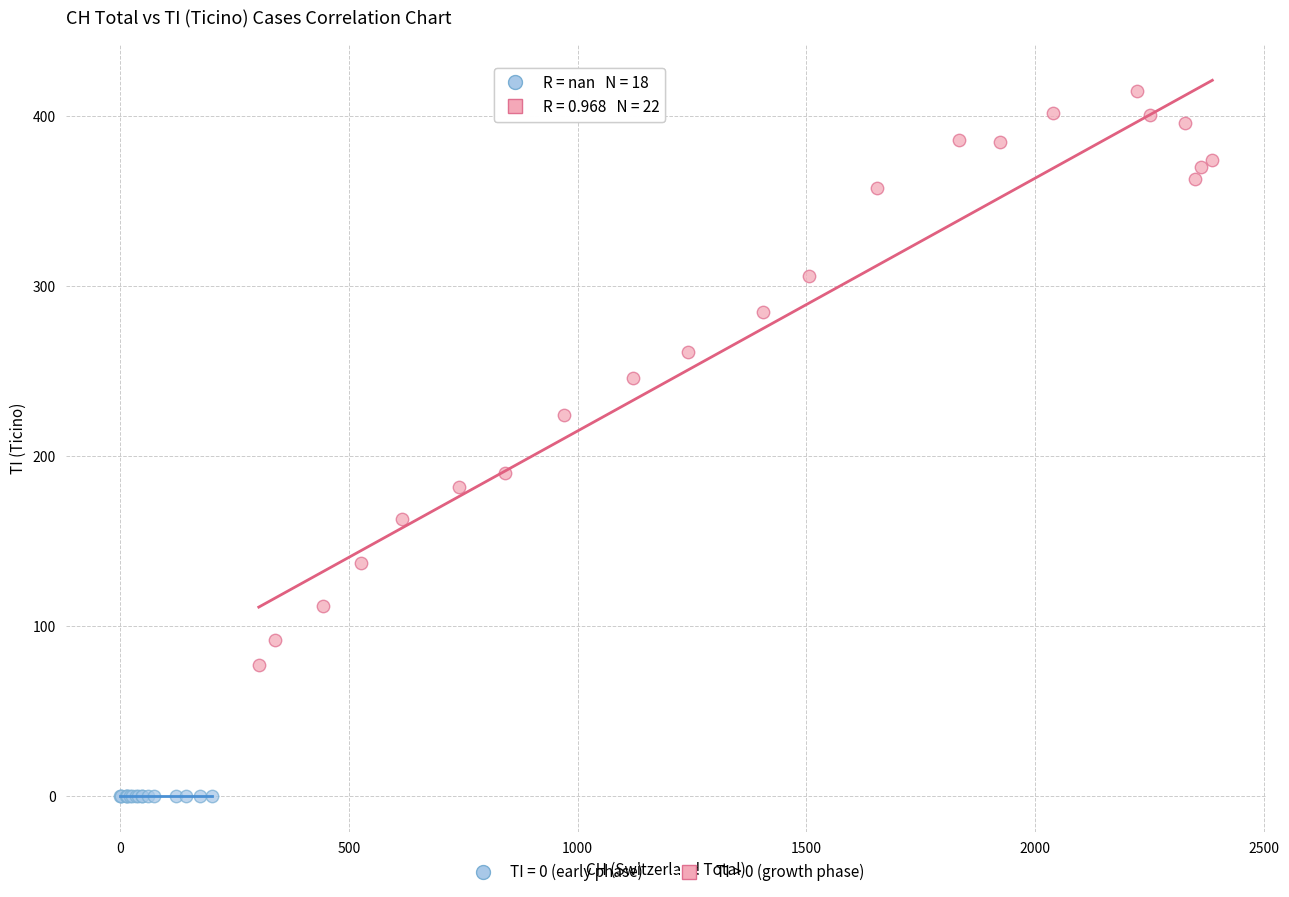

Which series reaches the minimum Y coordinate?

TI = 0 (early phase)